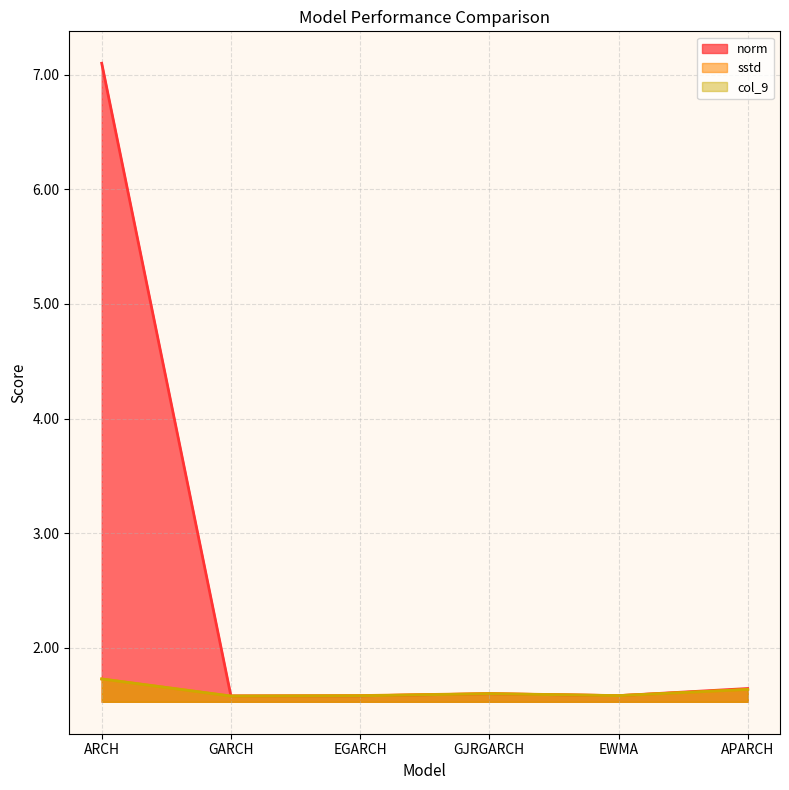

Count the number of categories in the chart.

6